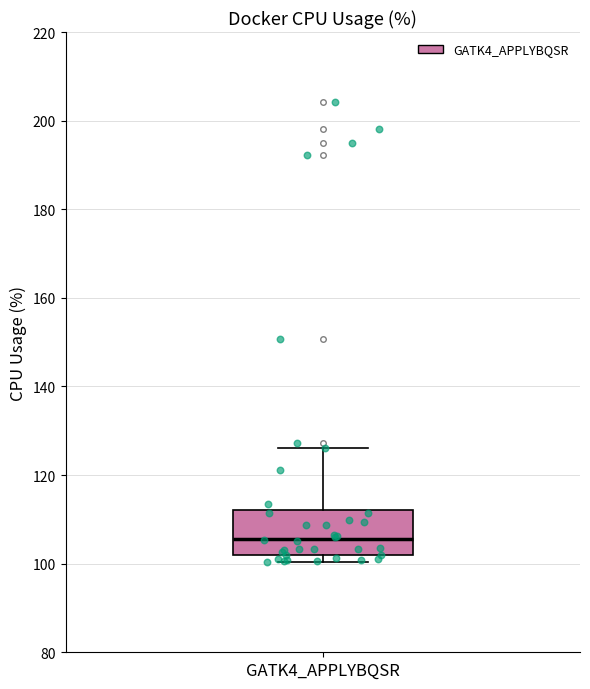

Read this box plot against the y-axis: the position of the median line, the range covered by the box, and the ends of both whiskers. The values are not printed on the chart, so give them approximately, as read against the axis.

median 106, box 102 to 112, whiskers 100 to 126